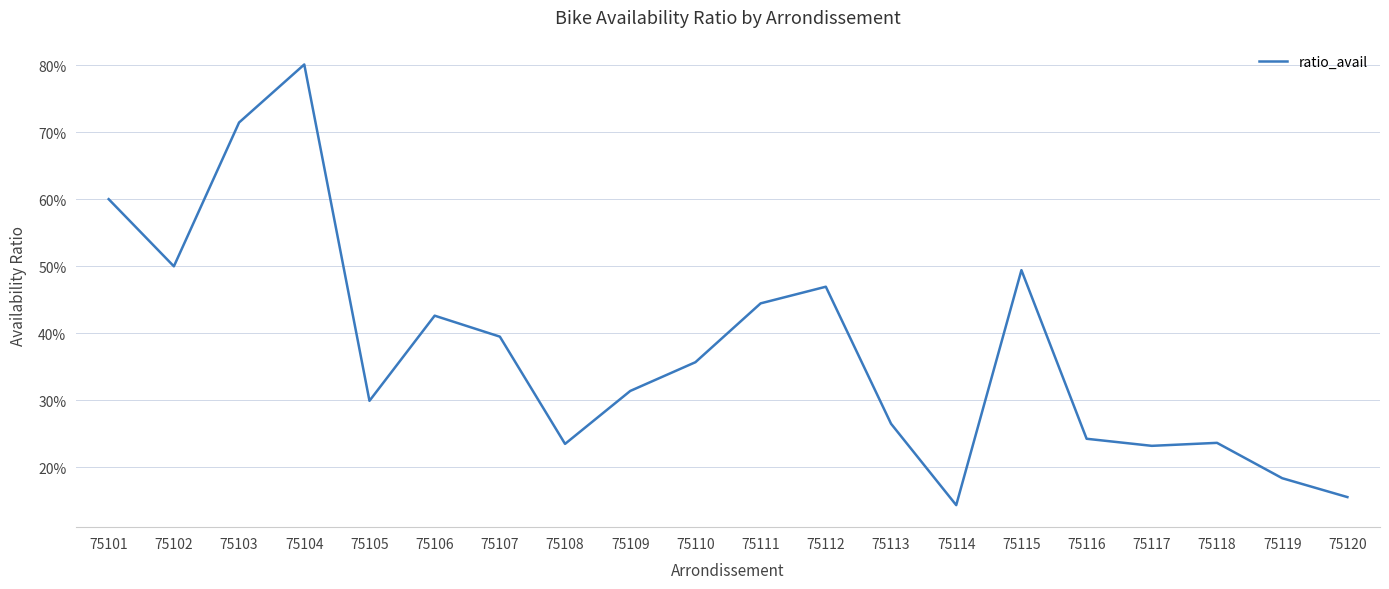

Reading left to right, transcribe all the data shown in this chart.

0.6	0.5	0.7	0.8	0.3	0.4	0.4	0.2	0.3	0.4	0.4	0.5	0.3	0.1	0.5	0.2	0.2	0.2	0.2	0.2